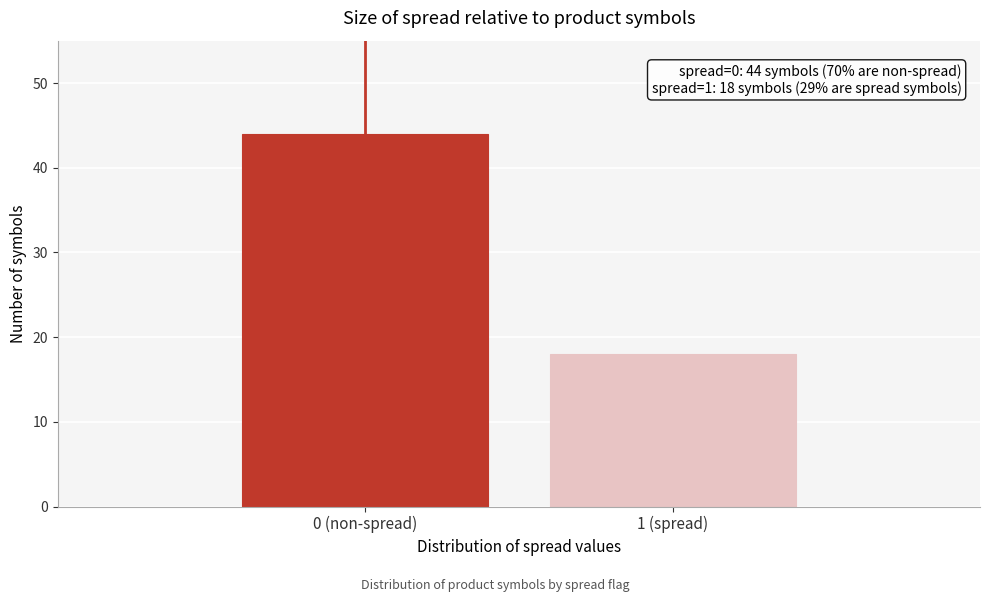

Reading left to right, transcribe all the data shown in this chart.

0 (non-spread)=44	1 (spread)=18